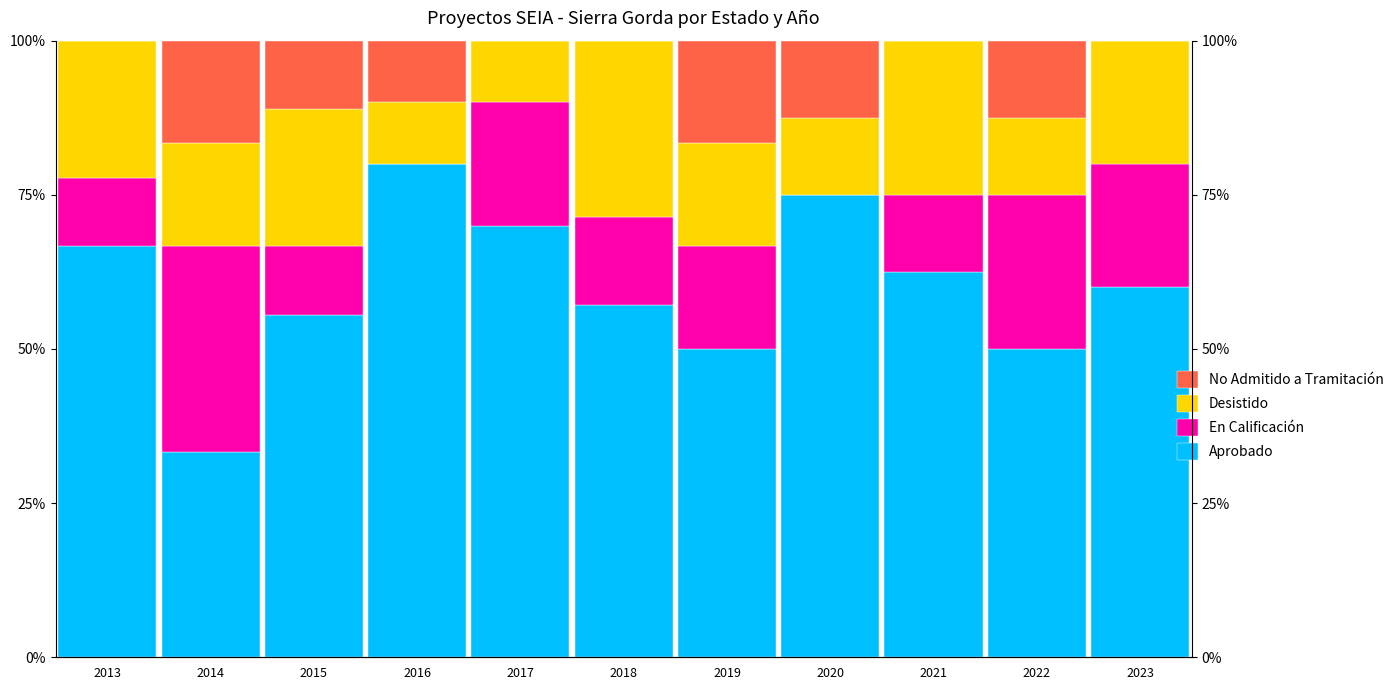

At how many categories does at least one series exceed 7?

11